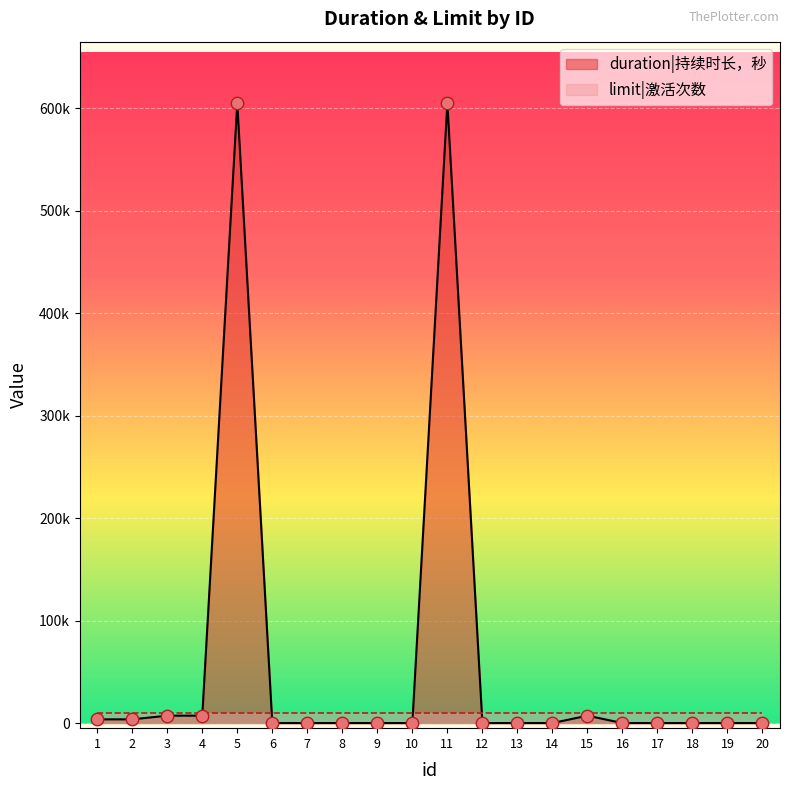

Which has a higher value, 19 or 5?

5